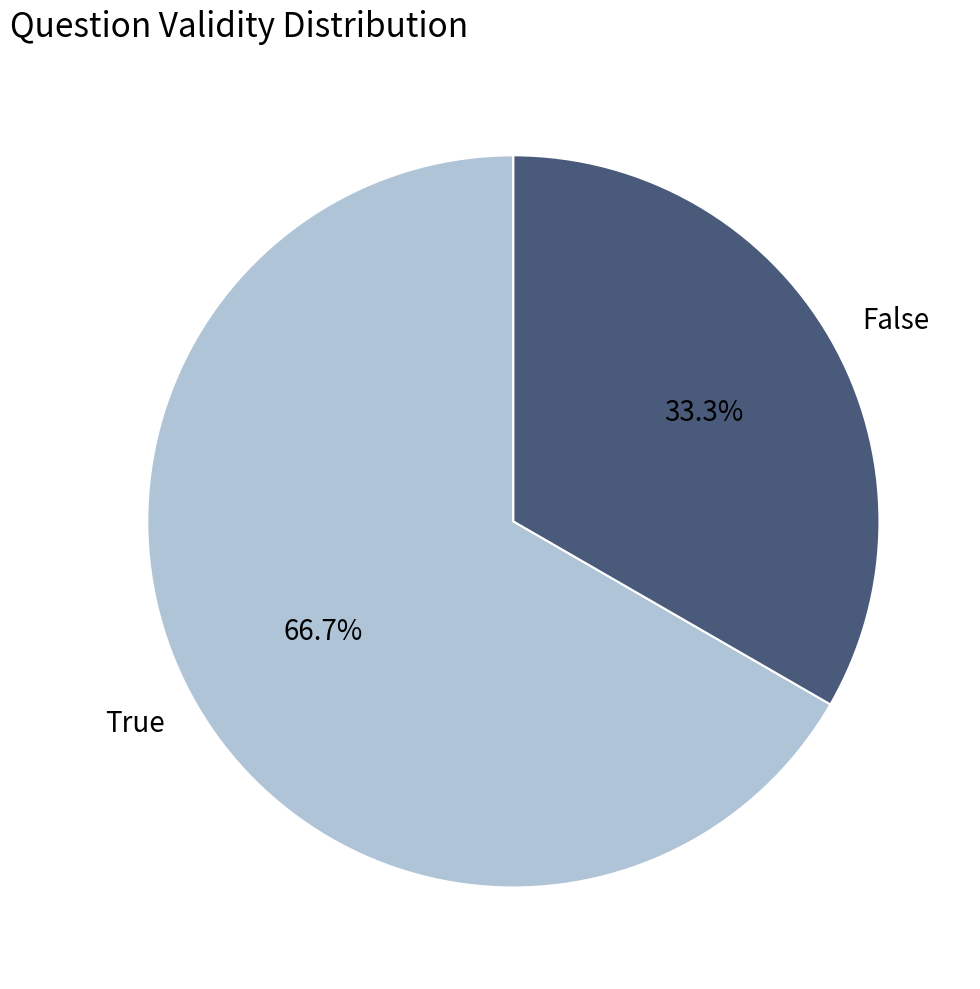

True or false: False accounts for 44% of the total.

False